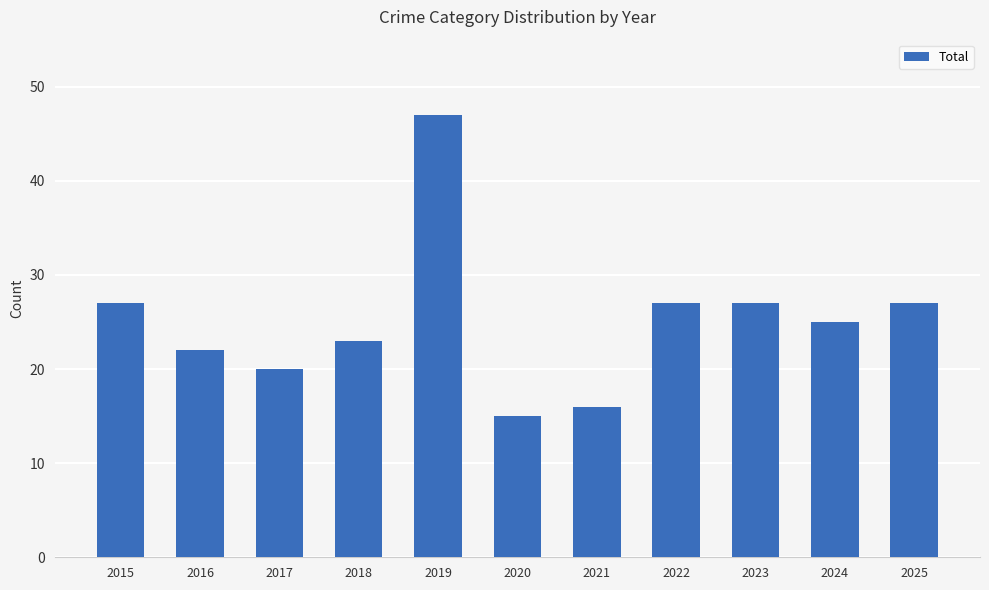

How many data points does each series have?

11